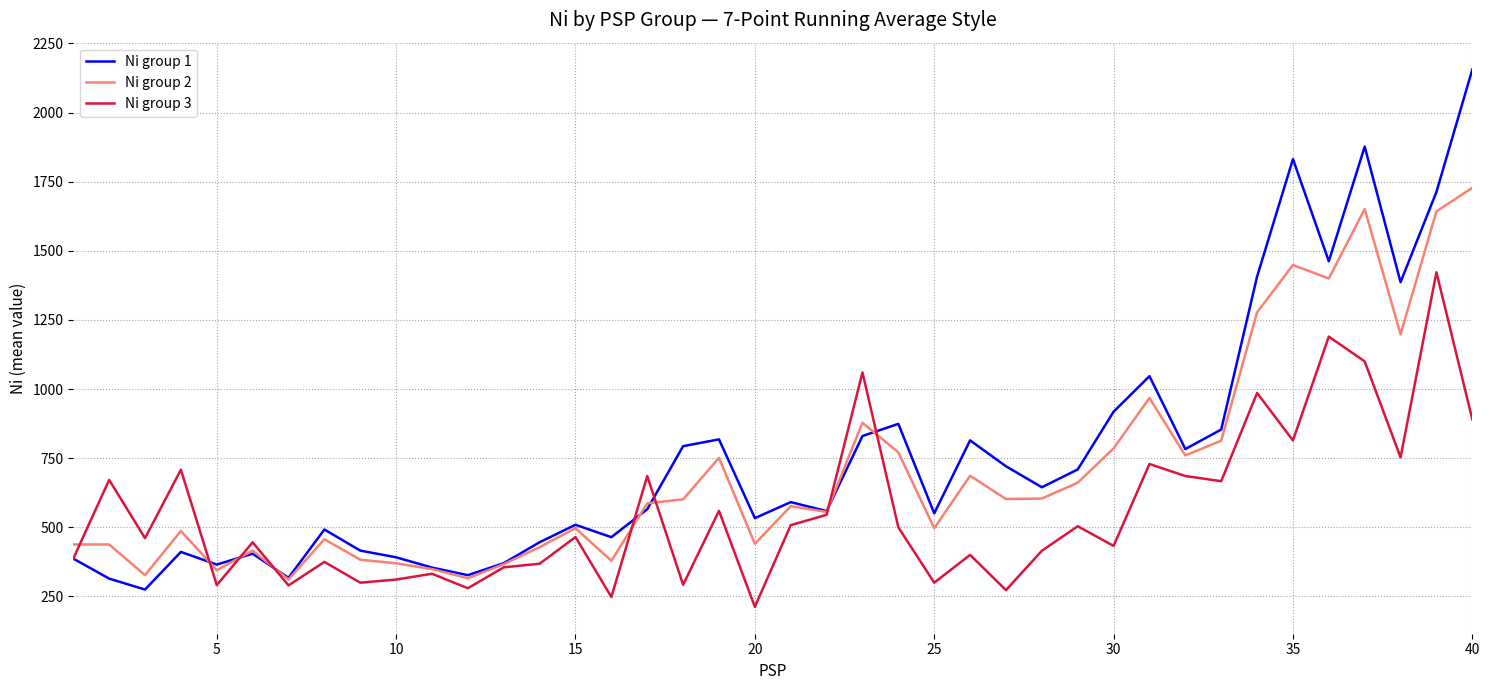

What is the lowest value of the Ni group 1 series?

275.0